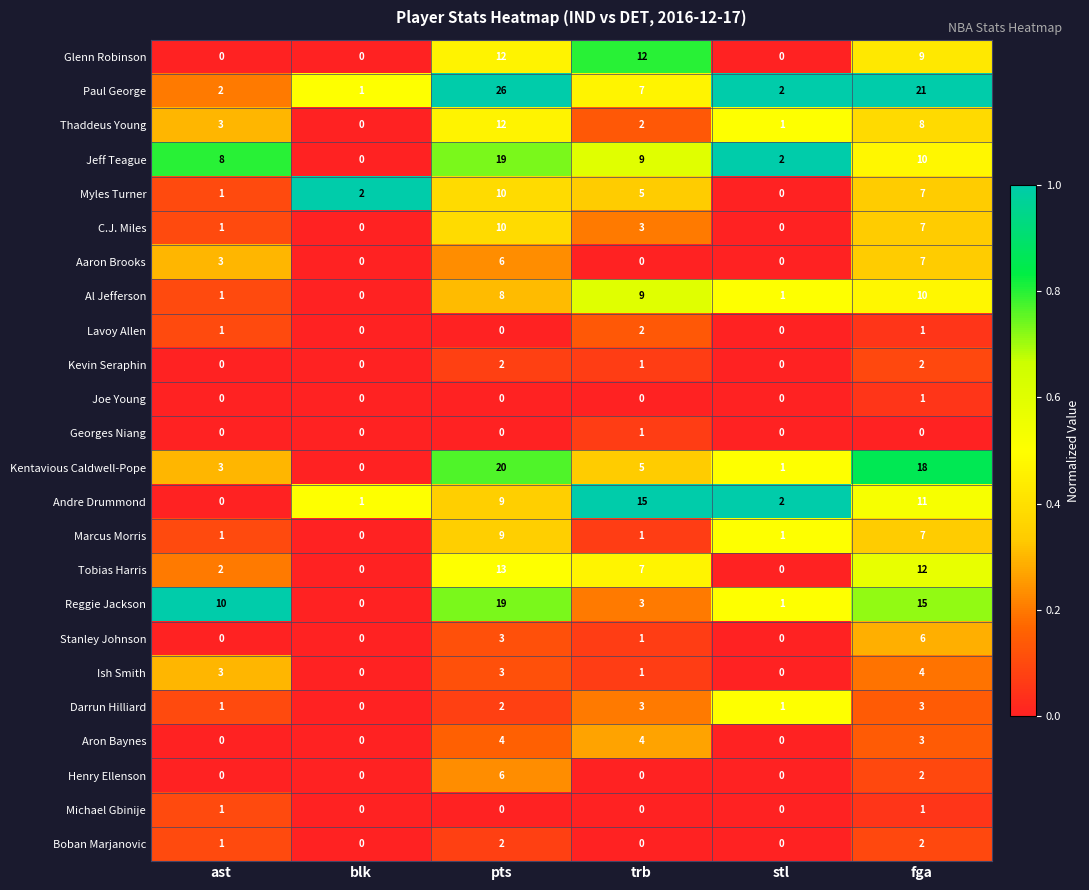

Count the C.J. Miles values in the range 0 to 7.

5